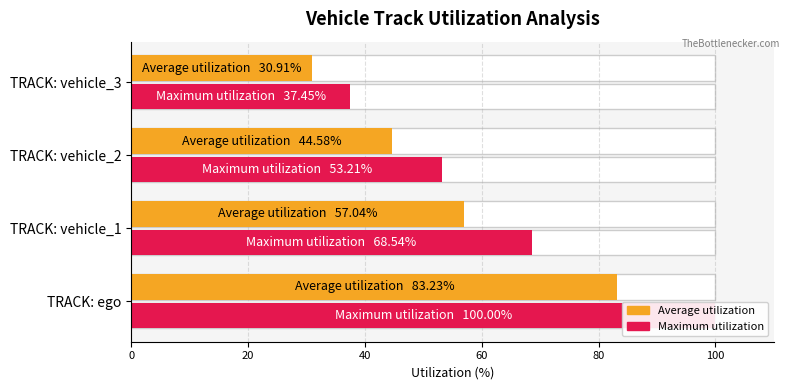

At how many categories does at least one series exceed 79?

1